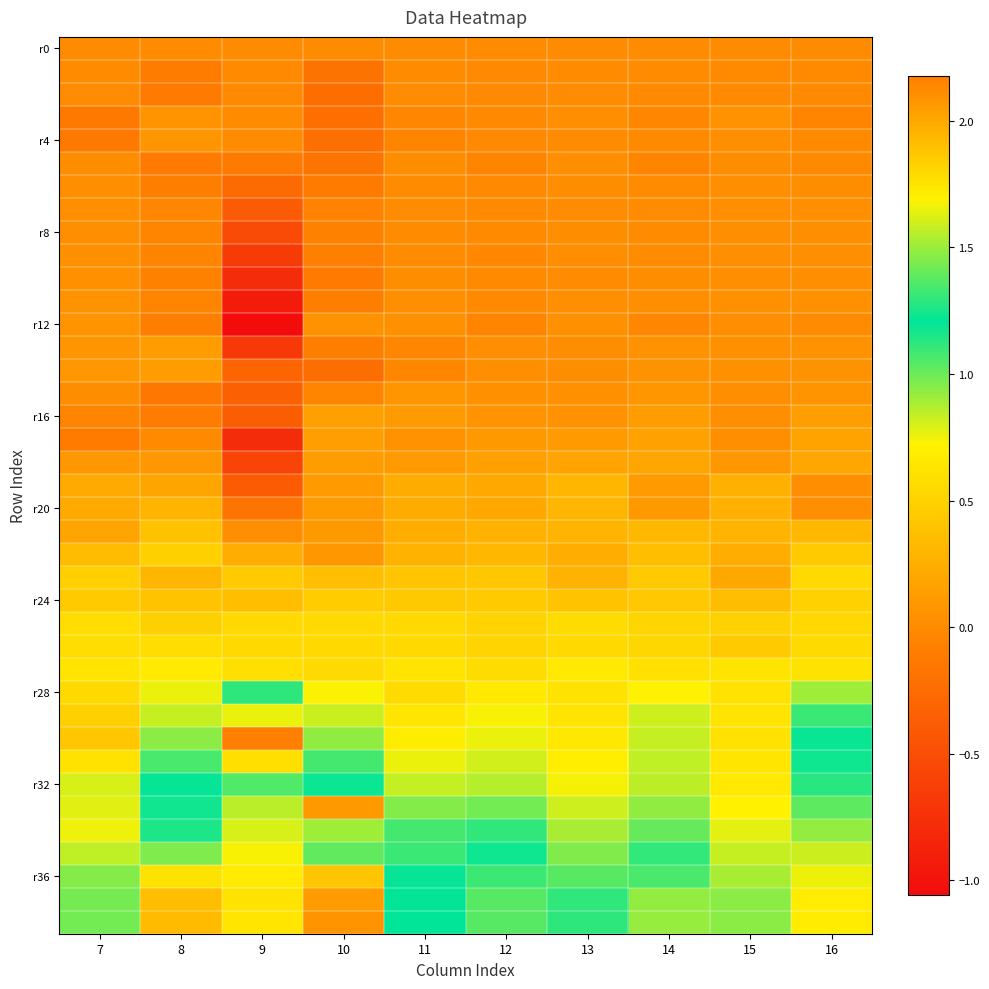

What is the difference between the highest and lowest values at 15?

0.9